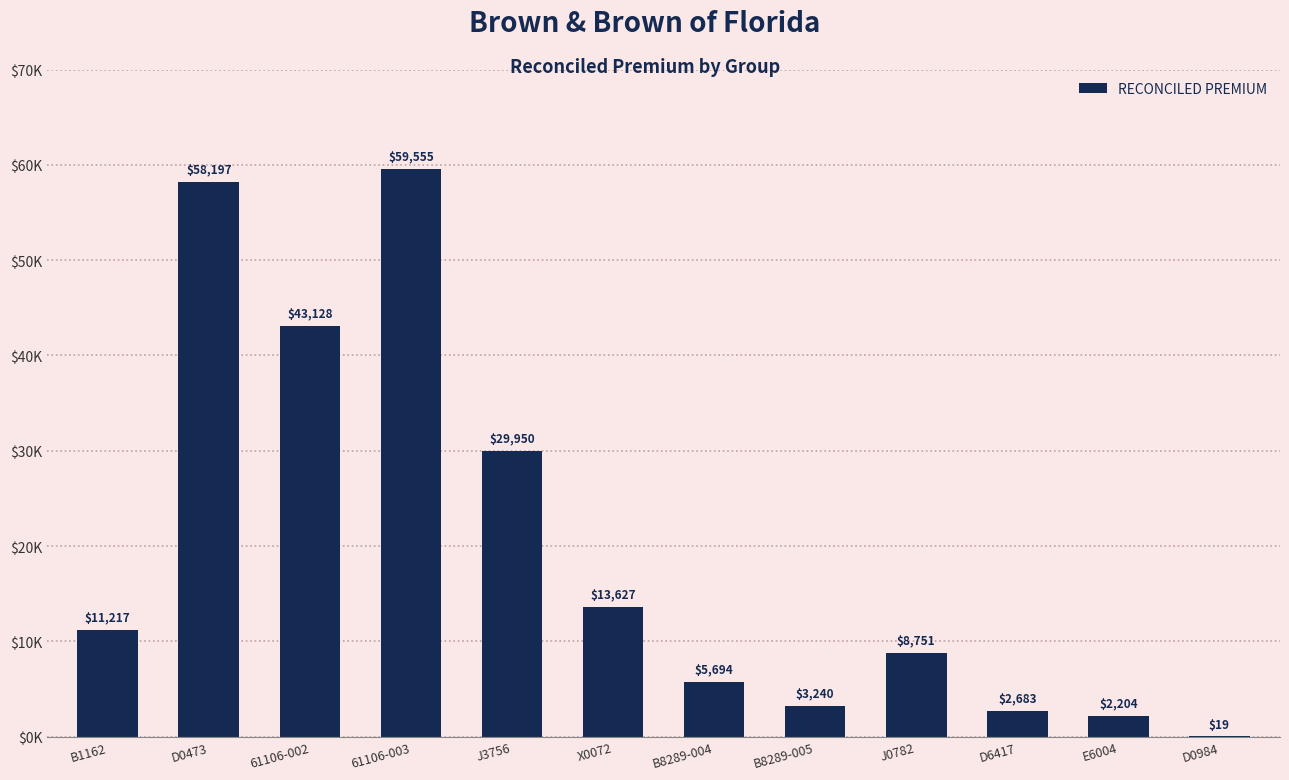

True or false: the data shows 5.3 at D0984.

False